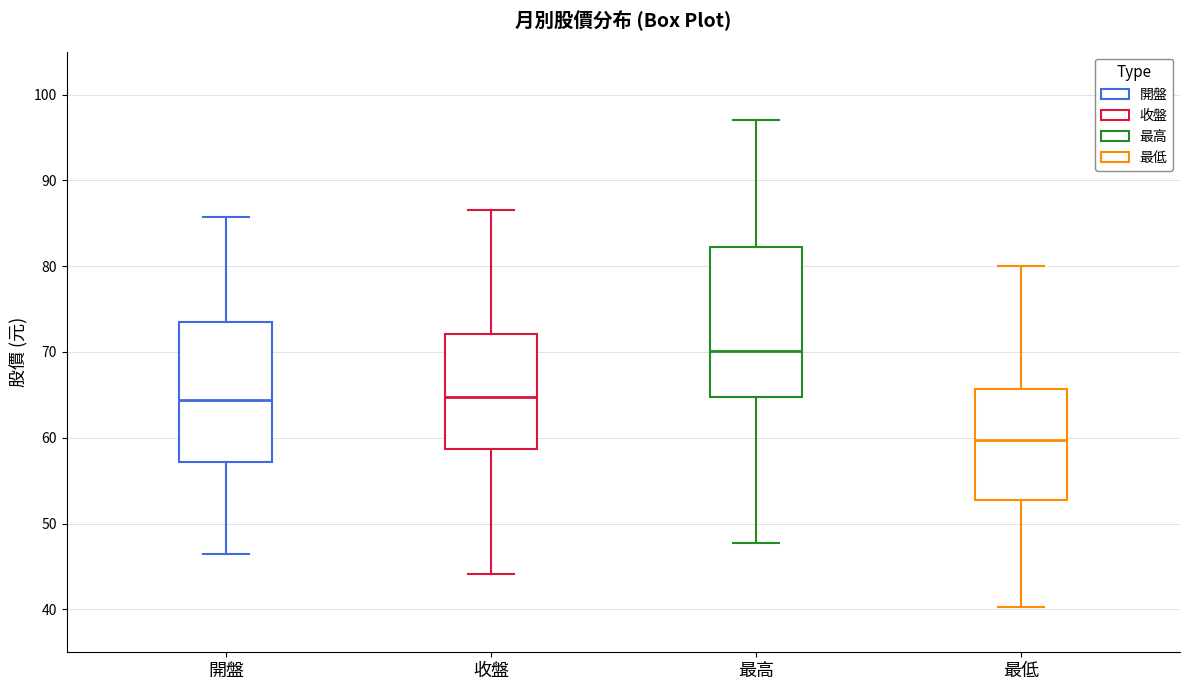

Where does the lower whisker of the box for 最低 end on the y-axis? The values are not printed on the chart, so give them approximately, as read against the axis.

40